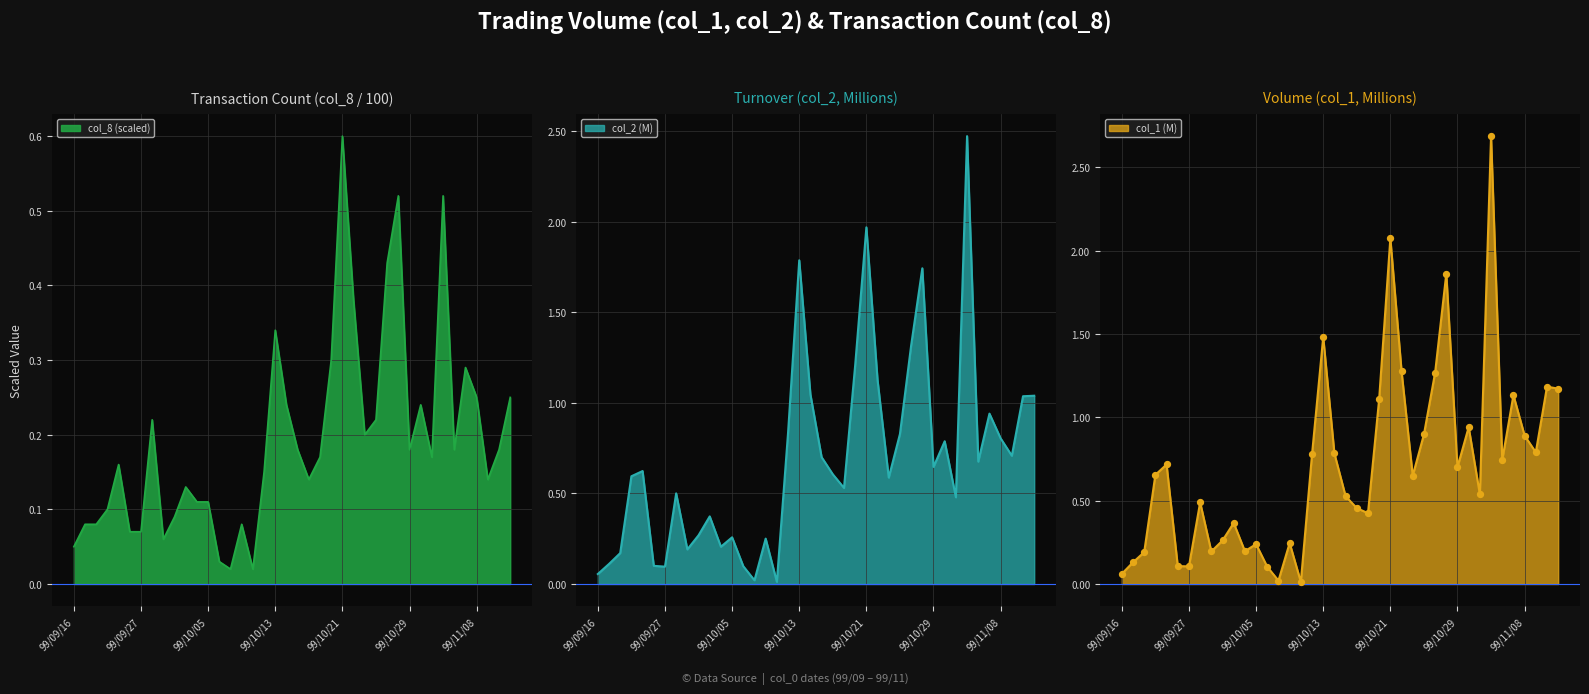

At which category is the sum across all series the highest?

99/11/03